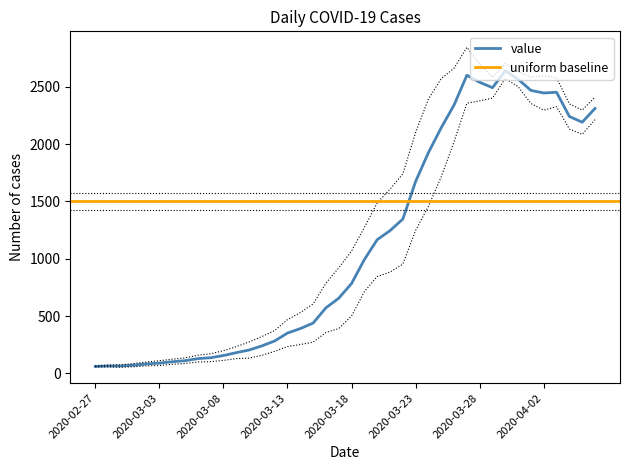

Rank the categories by value from highest to lowest.

2020-03-30, 2020-03-27, 2020-03-31, 2020-03-28, 2020-03-29, 2020-04-01, 2020-04-03, 2020-04-02, 2020-03-26, 2020-04-06, 2020-04-04, 2020-04-05, 2020-03-25, 2020-03-24, 2020-03-23, 2020-03-22, 2020-03-21, 2020-03-20, 2020-03-19, 2020-03-18, 2020-03-17, 2020-03-16, 2020-03-15, 2020-03-14, 2020-03-13, 2020-03-12, 2020-03-11, 2020-03-10, 2020-03-09, 2020-03-08, 2020-03-07, 2020-03-06, 2020-03-05, 2020-03-04, 2020-03-03, 2020-03-02, 2020-03-01, 2020-02-28, 2020-02-29, 2020-02-27